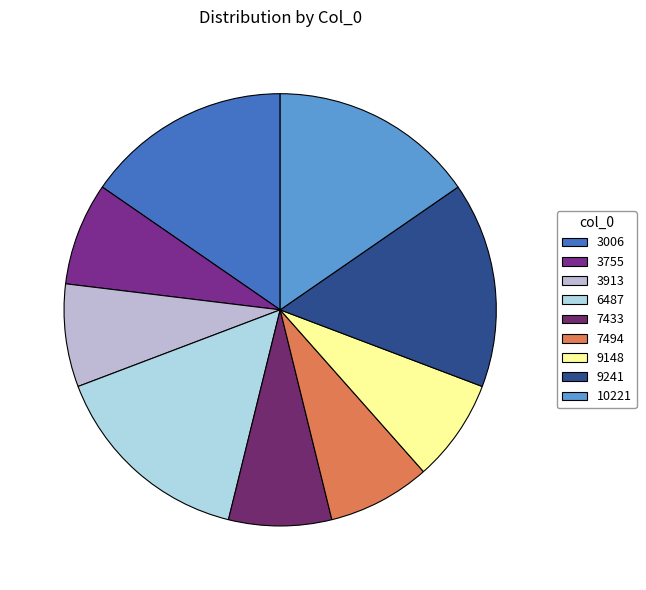

Which has a higher value, 7433 or 10221?

10221